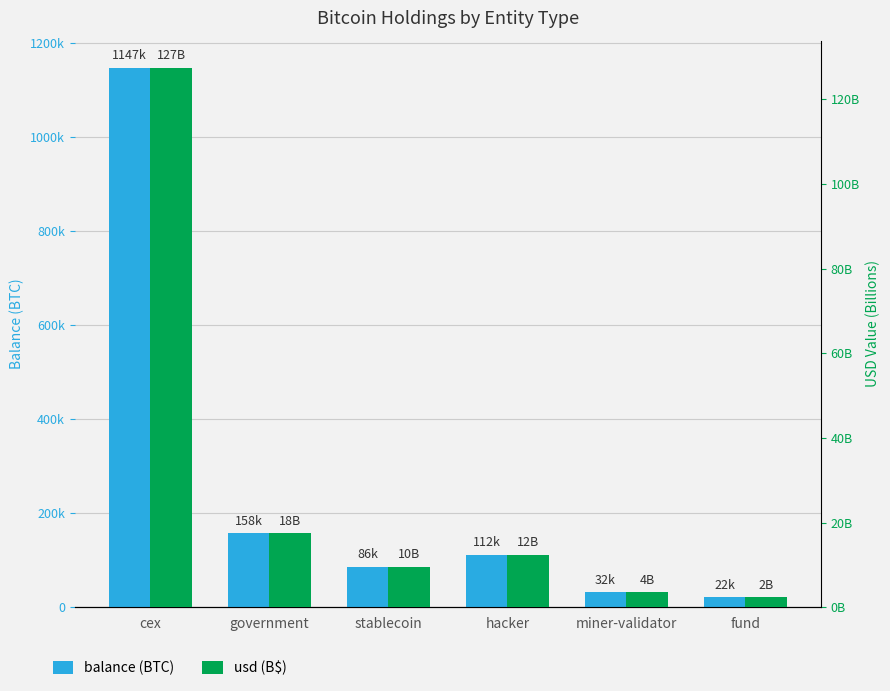

What is the spread (max minus min) of values at stablecoin?

86325.9